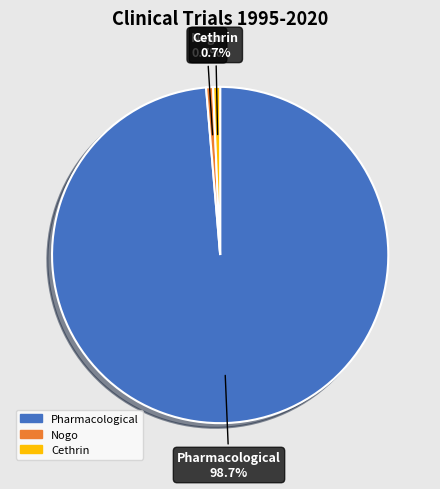

True or false: Nogo accounts for 7% of the total.

False